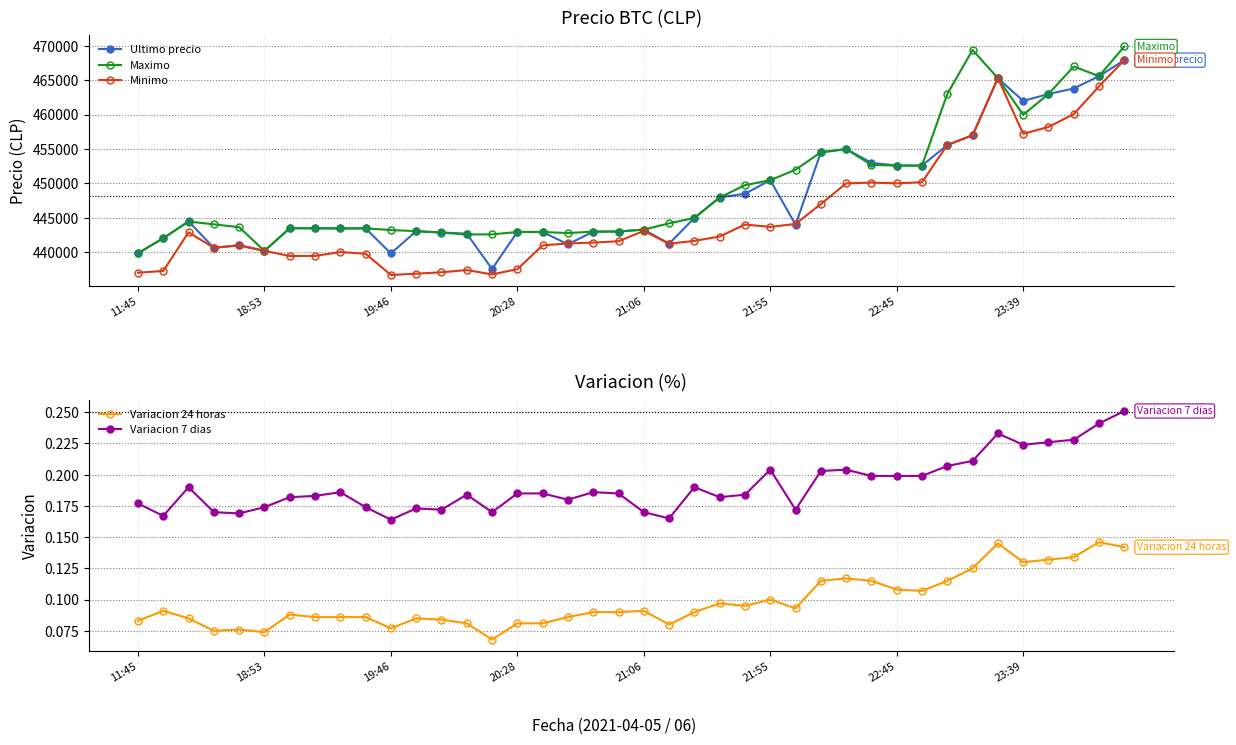

What is the value of the Ultimo precio point at the 24th from the left?

447988.0